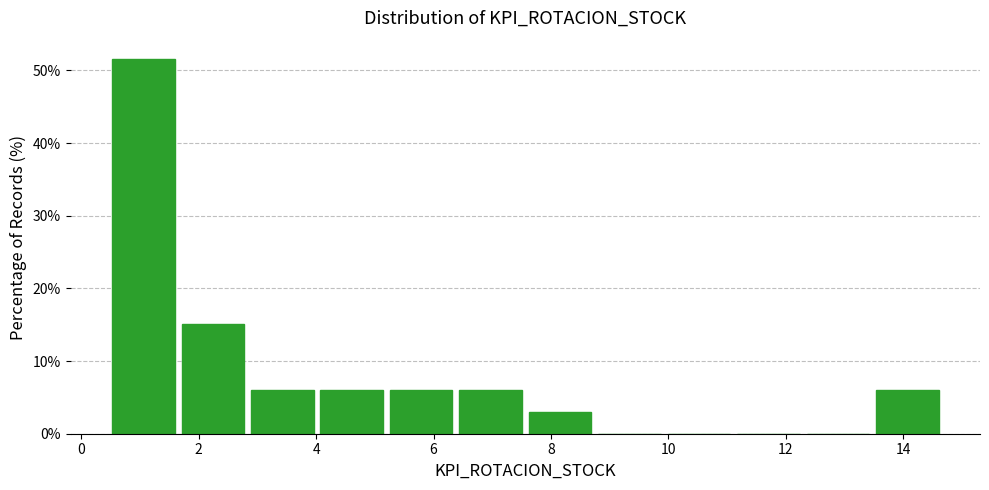

Over which range of the x-axis is the bar tallest?

0.4 to 1.6